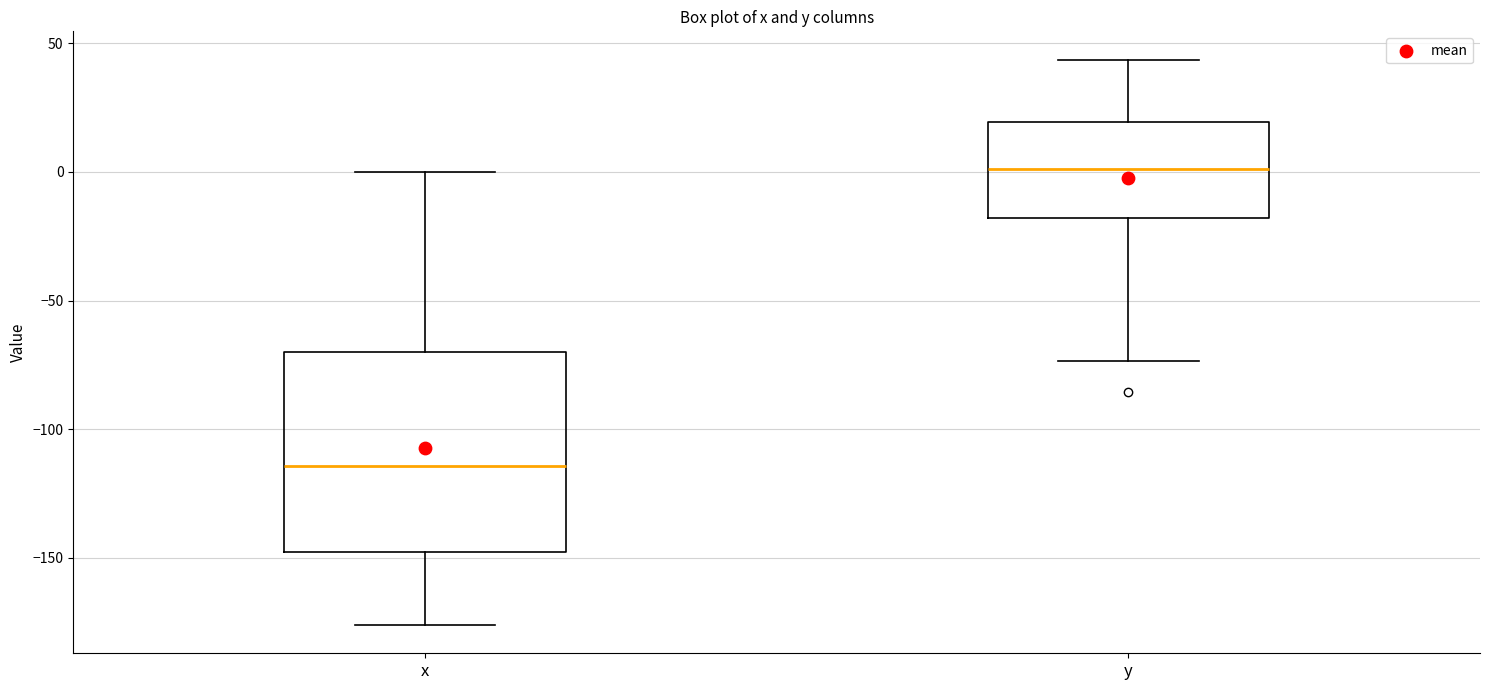

Which box's median line is the lowest?

x